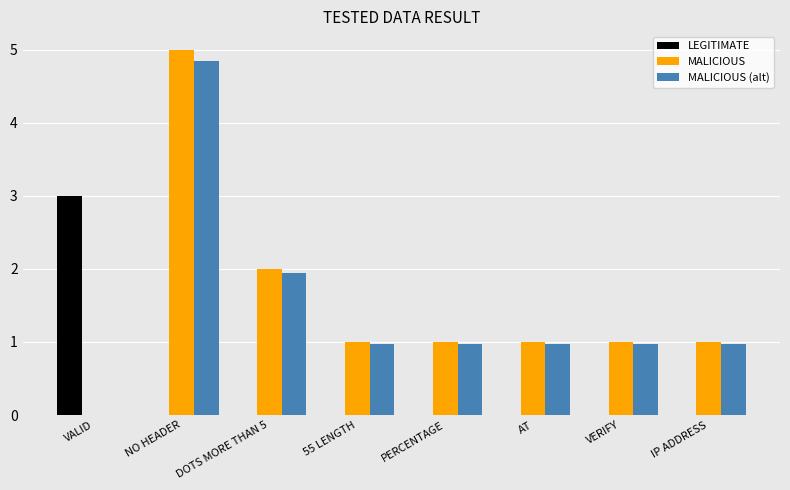

Are the bars grouped side by side (vs. stacked)?

Yes